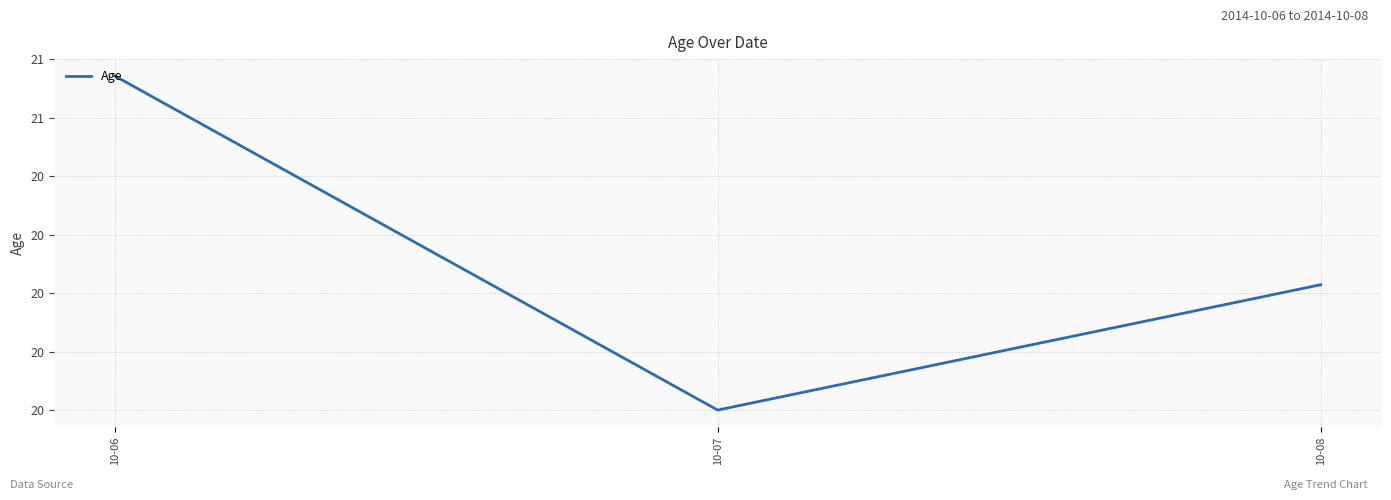

Between 10-08 and 10-06, which is larger?

10-06